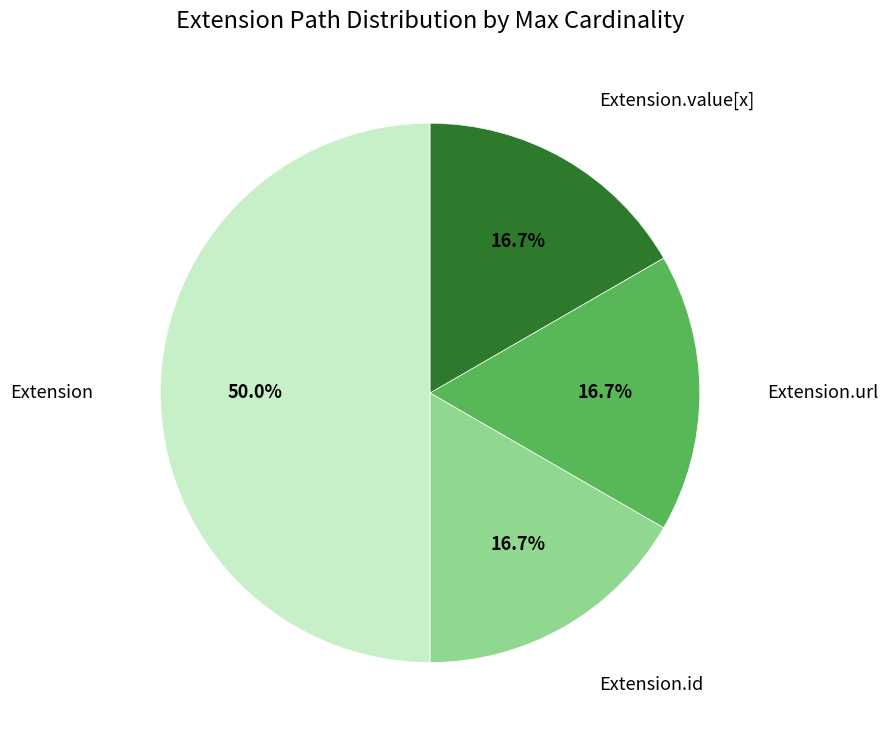

Approximately how many times larger is the value at Extension.id compared to Extension.url?

1.0